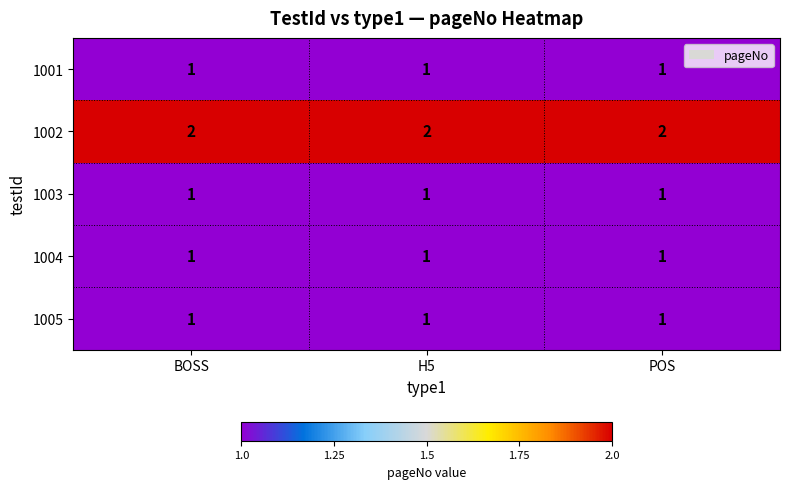

Is the value of 1001 at POS greater than the value of 1002 at H5?

No